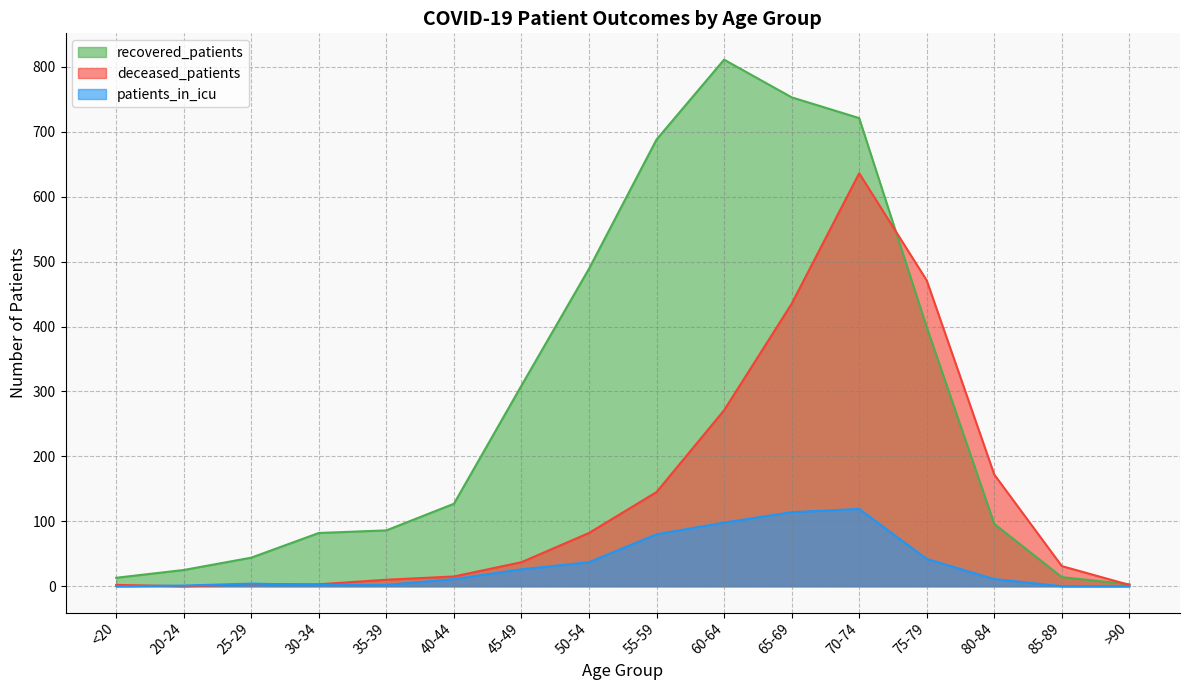

Is it true that deceased_patients equals 471 at 75-79?

True